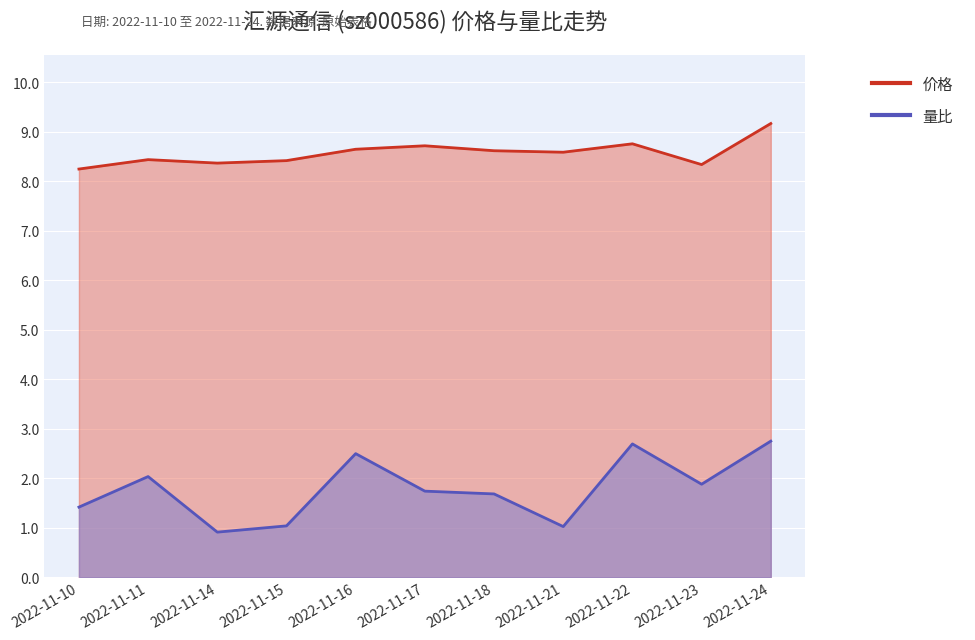

Between 2022-11-14 and 2022-11-21, which series saw the biggest shift?

价格